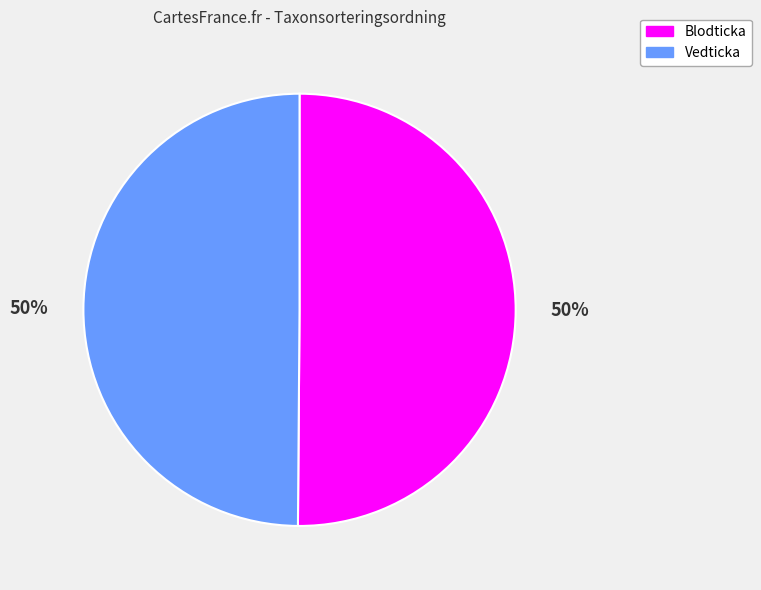

Combined, do Blodticka and Vedticka account for over 50%?

Yes